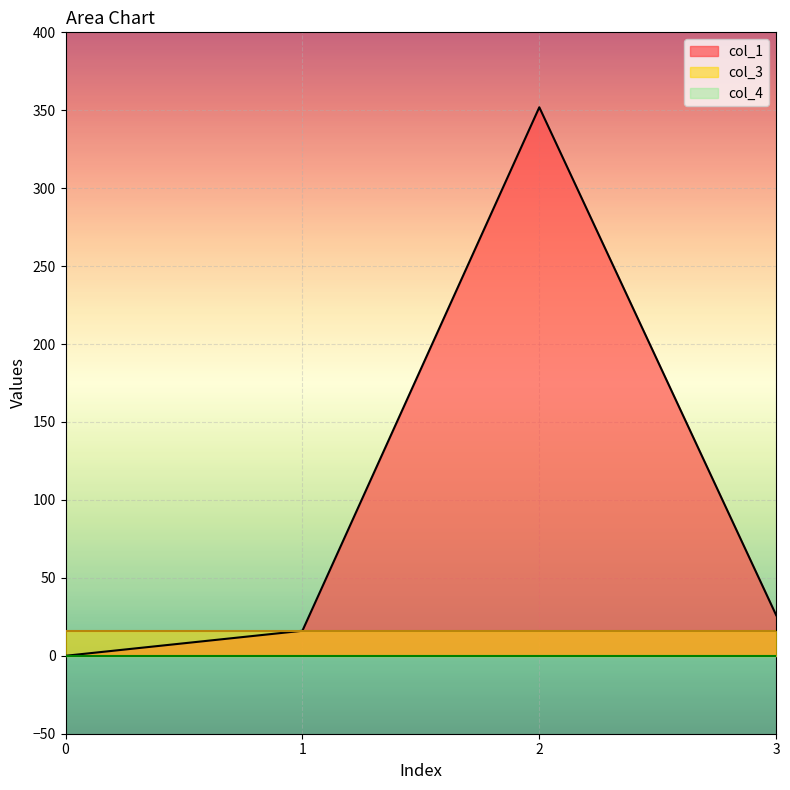

True or false: col_3 has more than 0 points higher than both neighbors.

False